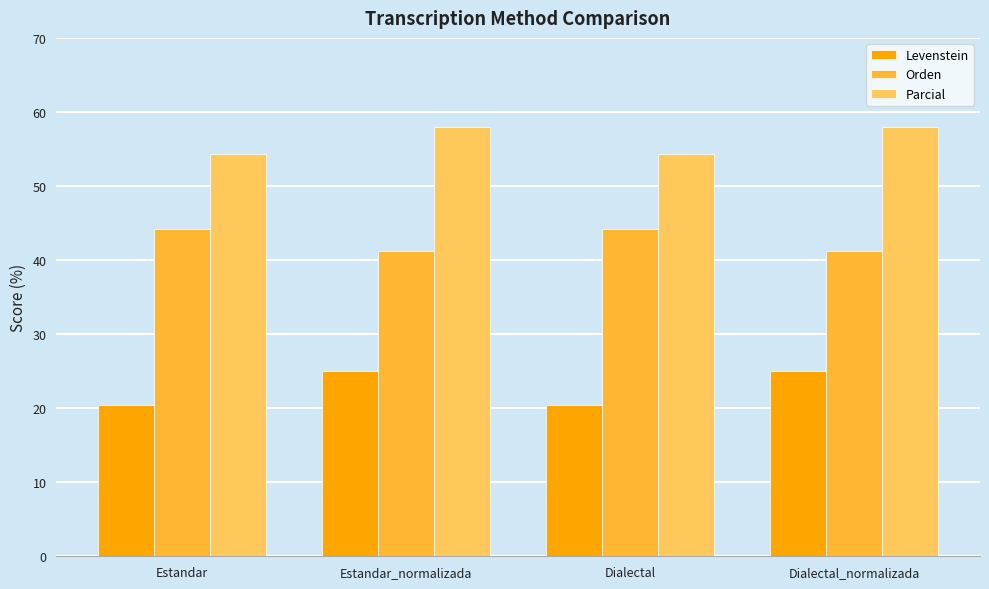

The Levenstein series shows 32.4 at Estandar. True or false?

False